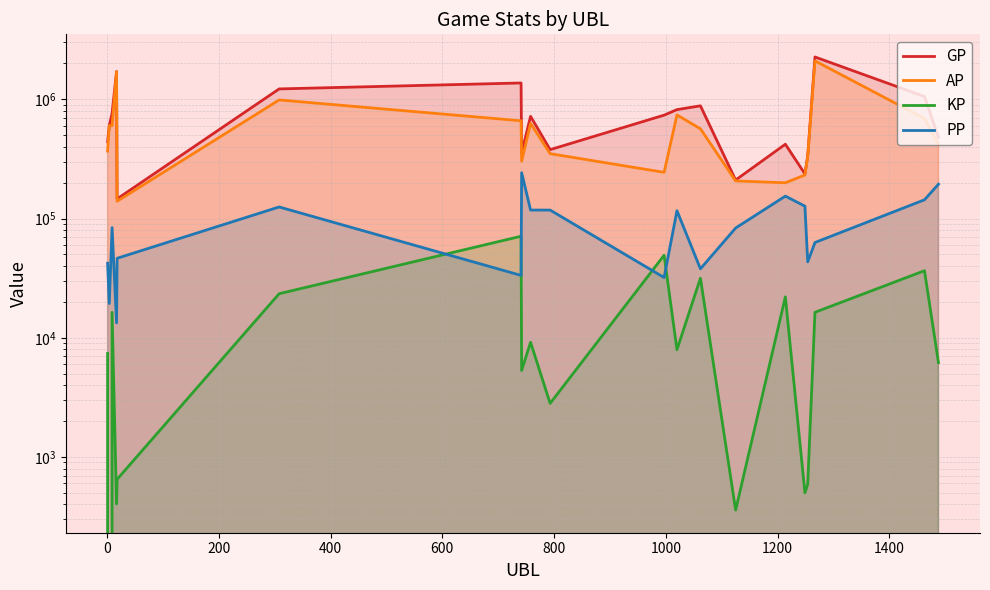

What is the average value of the KP series?

15397.9